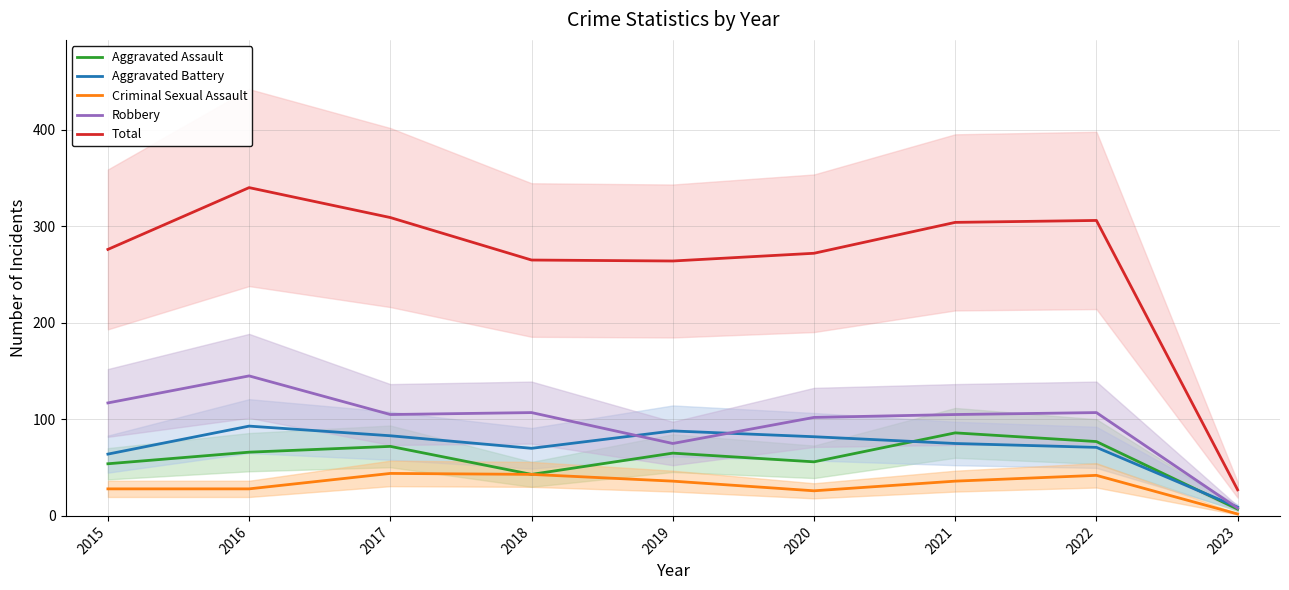

Reading left to right, extract all data points from this chart.

Aggravated Assault: 2015=54	2016=66	2017=72	2018=43	2019=65	2020=56	2021=86	2022=77	2023=7
Aggravated Battery: 2015=64	2016=93	2017=83	2018=70	2019=88	2020=82	2021=75	2022=71	2023=9
Criminal Sexual Assault: 2015=28	2016=28	2017=44	2018=43	2019=36	2020=26	2021=36	2022=42	2023=2
Robbery: 2015=117	2016=145	2017=105	2018=107	2019=75	2020=102	2021=105	2022=107	2023=8
Total: 2015=276	2016=340	2017=309	2018=265	2019=264	2020=272	2021=304	2022=306	2023=27